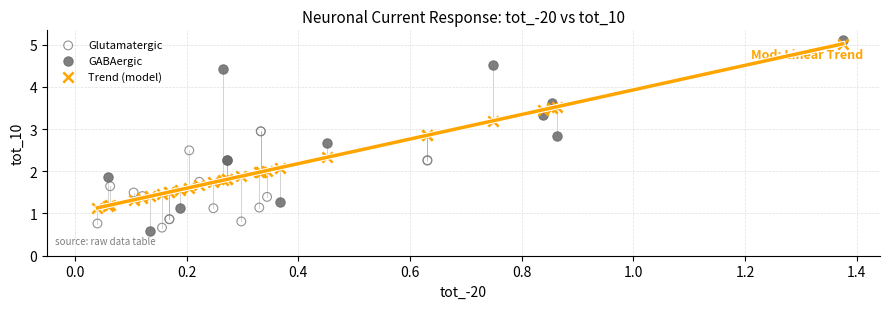

Which series has the largest Y range (max minus min)?

GABAergic